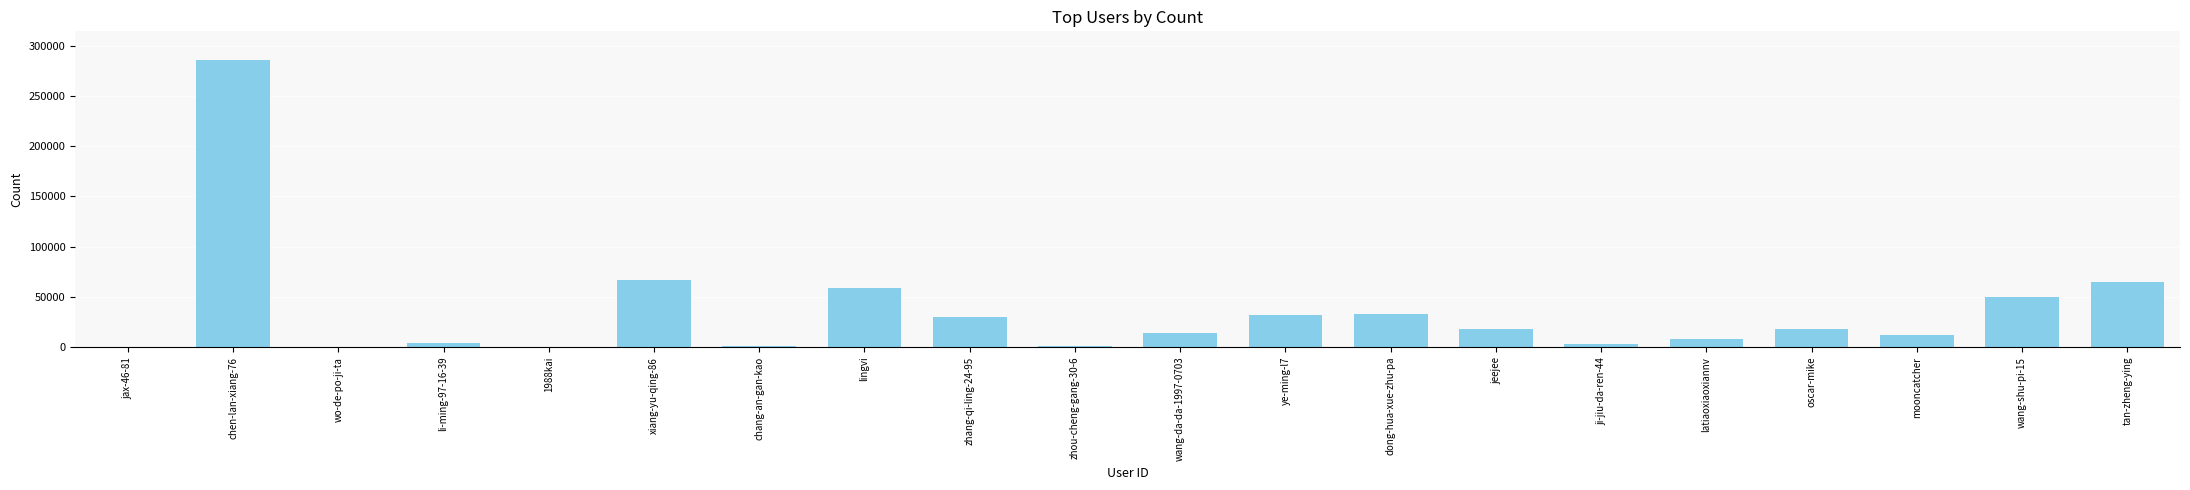

Which category has the highest value across all series?

chen-lan-xiang-76